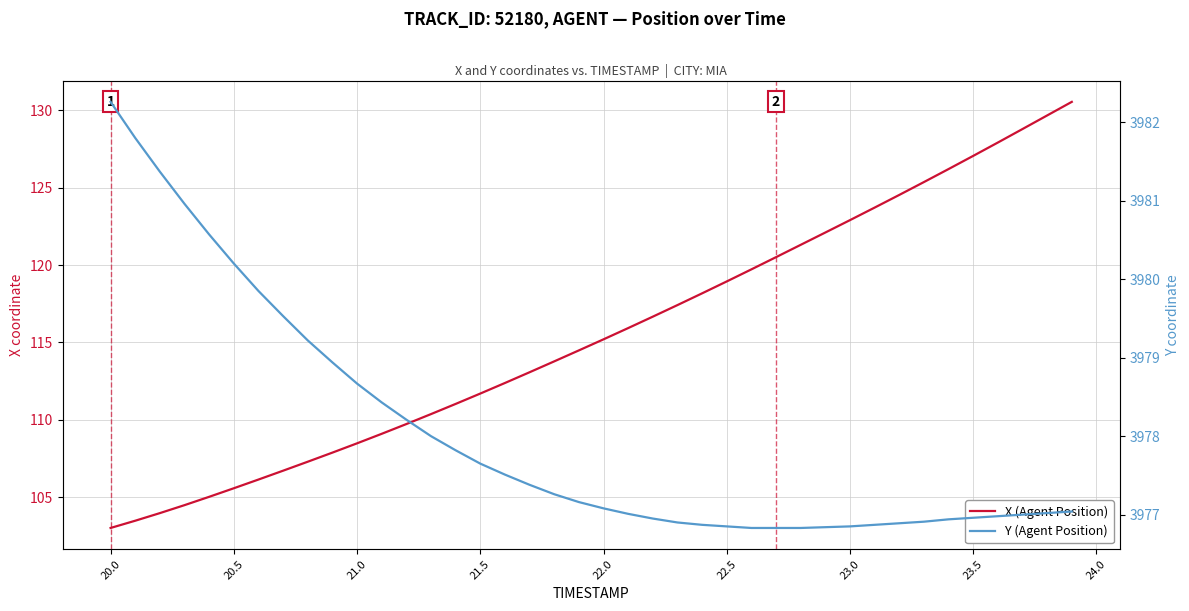

Reading left to right, what are all the values shown in this chart?

X (Agent Position): 103.0	103.5	104.0	104.5	105.0	105.6	106.1	106.7	107.3	107.9	108.5	109.1	109.7	110.4	111.0	111.7	112.4	113.1	113.8	114.5	115.2	115.9	116.7	117.4	118.2	118.9	119.7	120.5	121.3	122.1	122.9	123.7	124.5	125.4	126.2	127.1	127.9	128.8	129.7	130.5
Y (Agent Position): 3982.3	3981.8	3981.4	3981.0	3980.6	3980.2	3979.8	3979.5	3979.2	3978.9	3978.7	3978.4	3978.2	3978.0	3977.8	3977.7	3977.5	3977.4	3977.3	3977.2	3977.1	3977.0	3976.9	3976.9	3976.9	3976.8	3976.8	3976.8	3976.8	3976.8	3976.8	3976.9	3976.9	3976.9	3976.9	3977.0	3977.0	3977.0	3977.0	3977.0